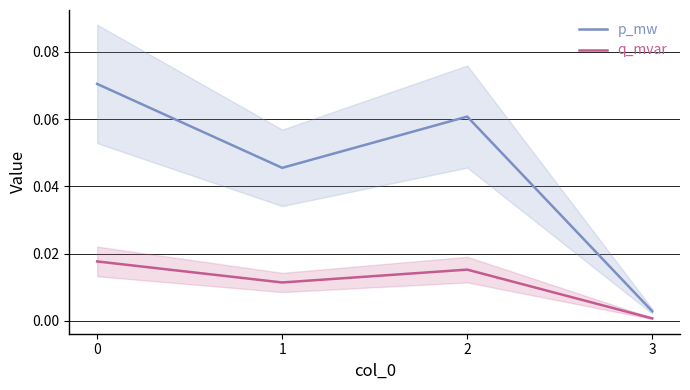

True or false: q_mvar and p_mw cross at least once.

False